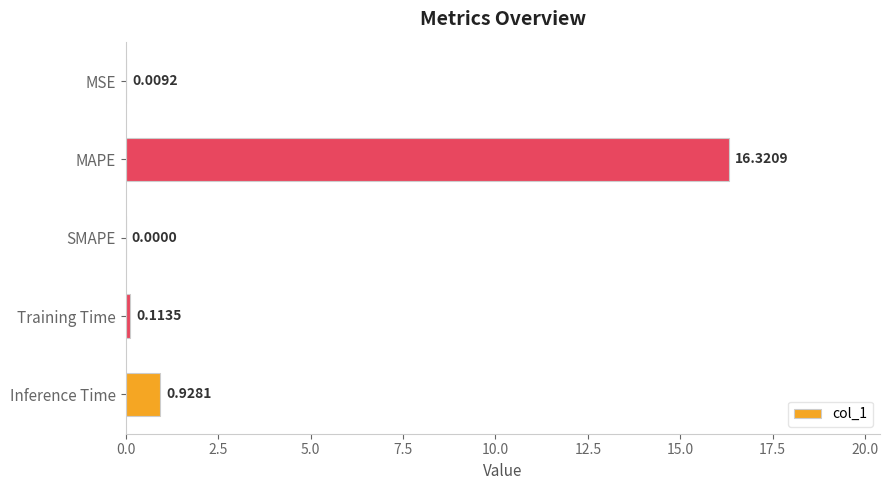

What is the sum of the values at SMAPE and MAPE?

16.3